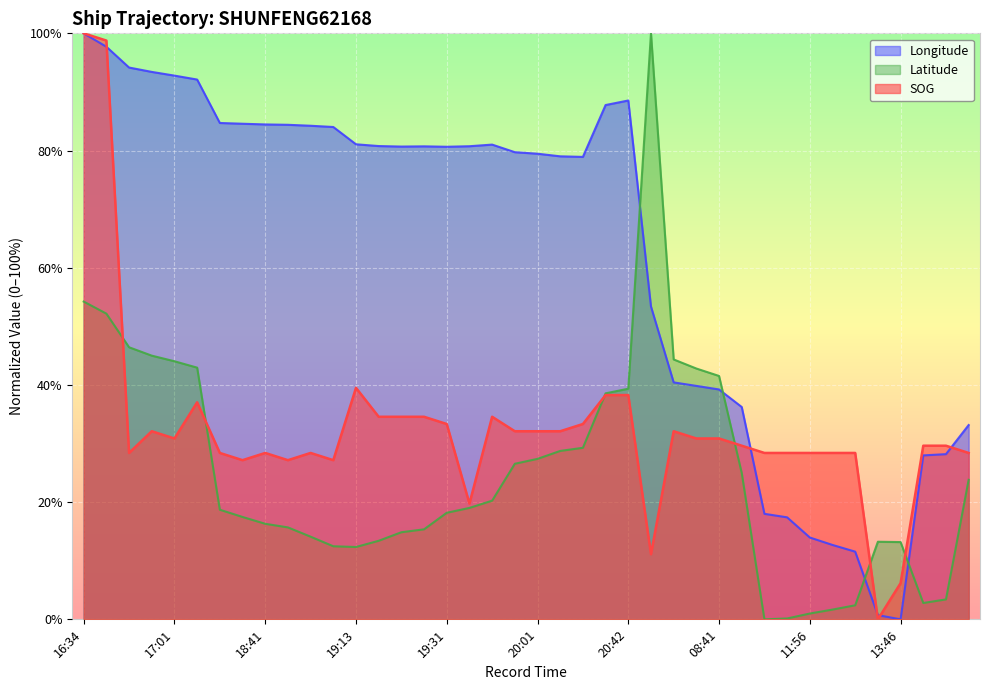

In Longitude, how many points are lower than both neighbors (excluding endpoints)?

4